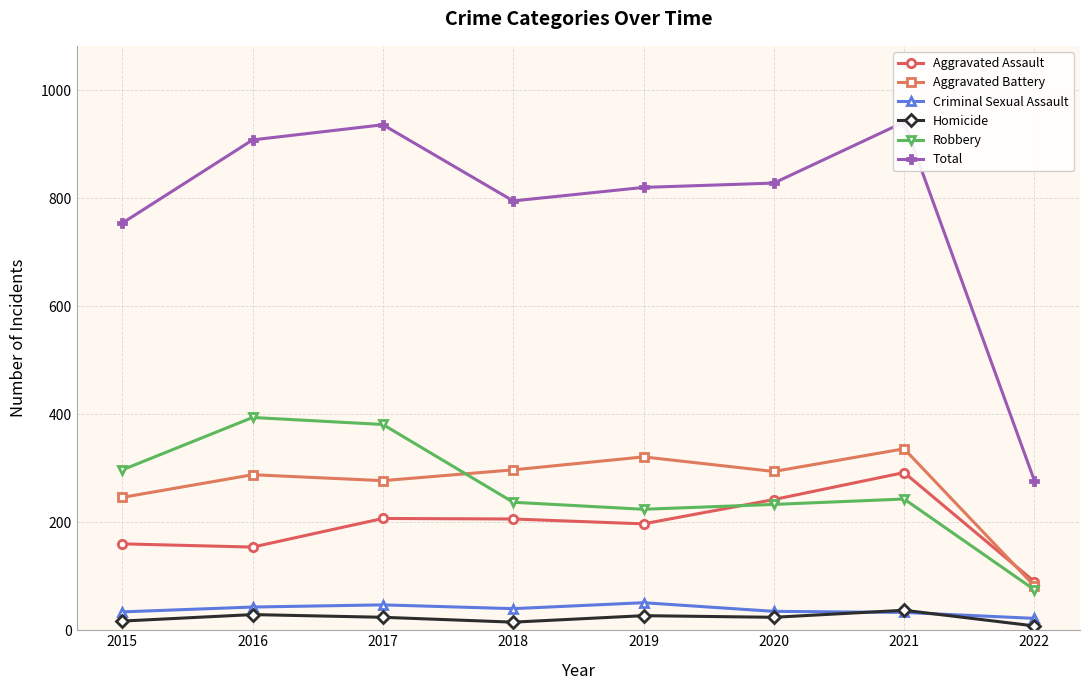

Where is Homicide nearest to the value 22?

2017